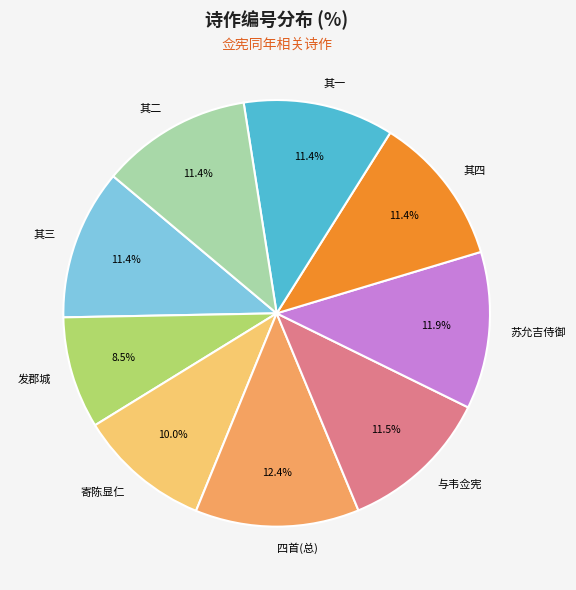

What percentage do 四首(总) and 其二 together represent?

23.8%